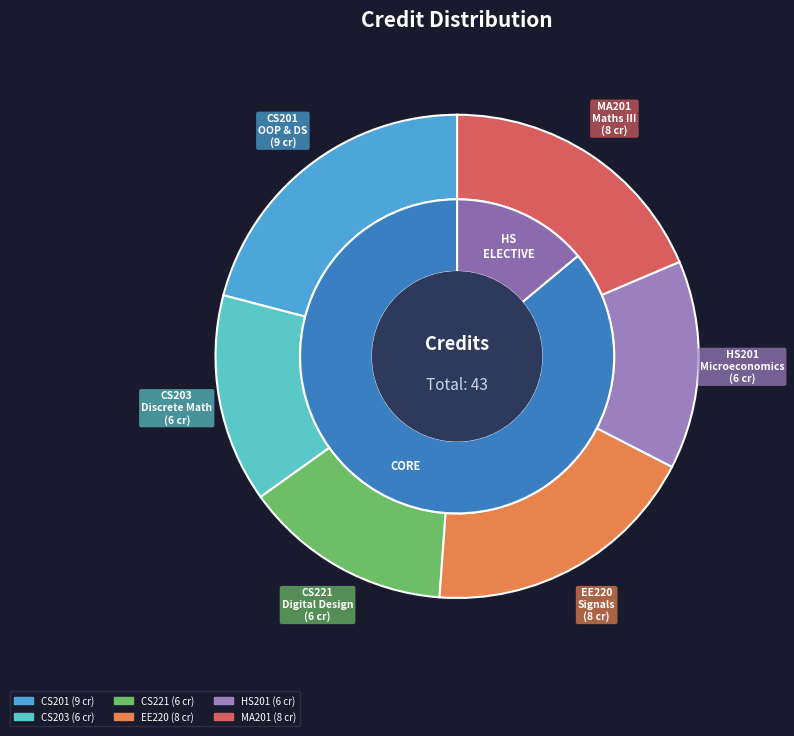

Which has a higher value, Object Oriented Programming and Data Structures or Signal, System and Networks?

Object Oriented Programming and Data Structures